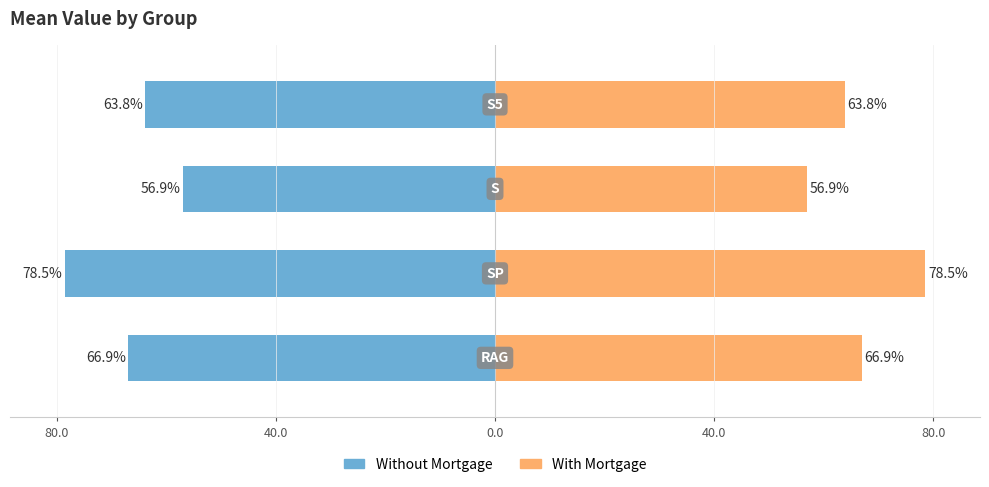

Read the With Mortgage value at 40.0.

63.8